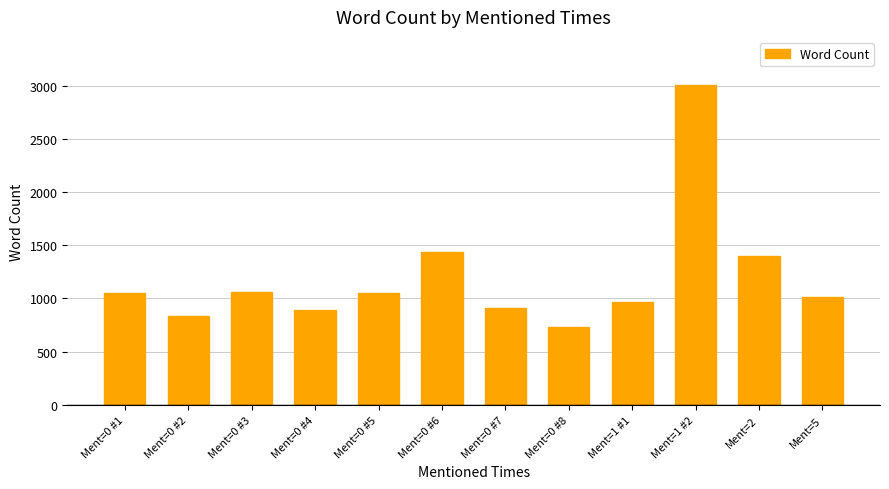

What is the label of the 11th bar from the right?

Ment=0 #2